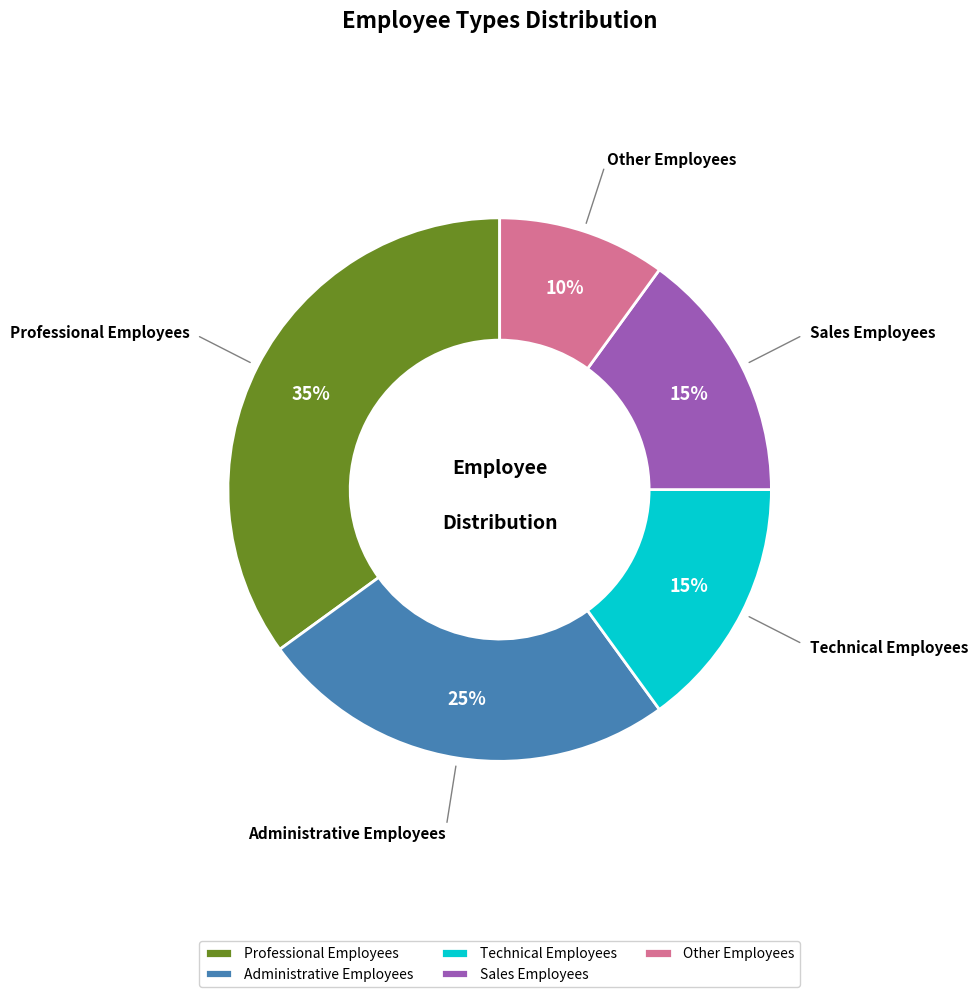

To the nearest percent, what portion does Technical Employees represent?

15%